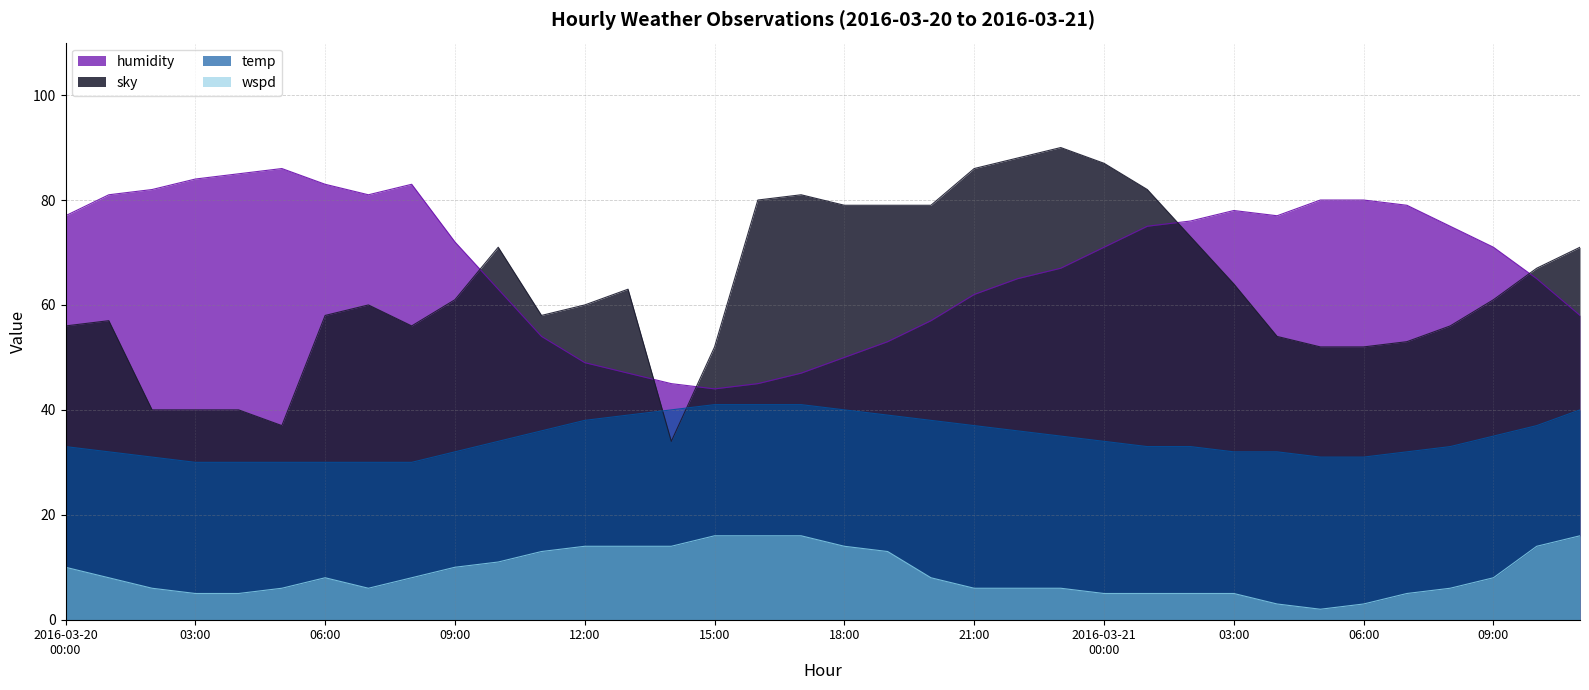

What is the lowest value of the temp series?

30